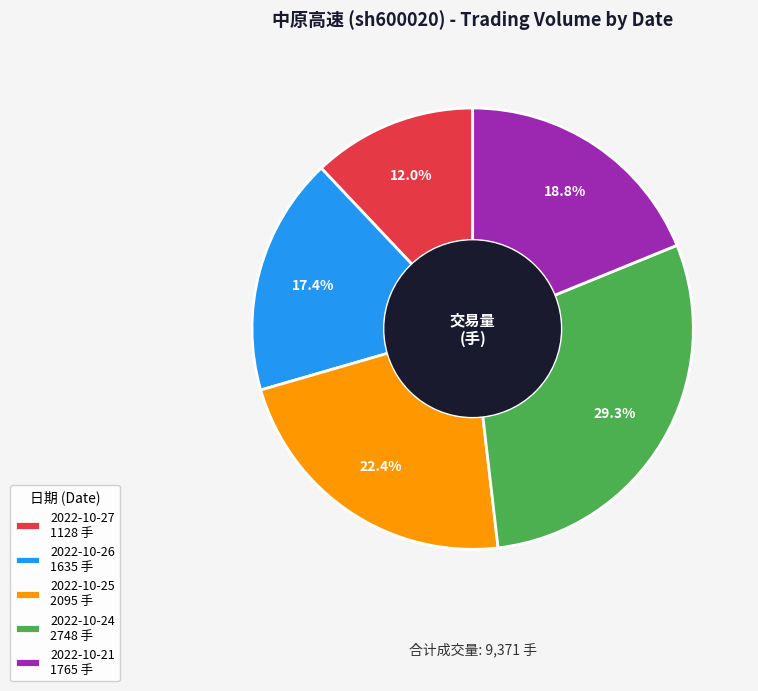

Does 2022-10-26 account for over 50% of the chart?

No